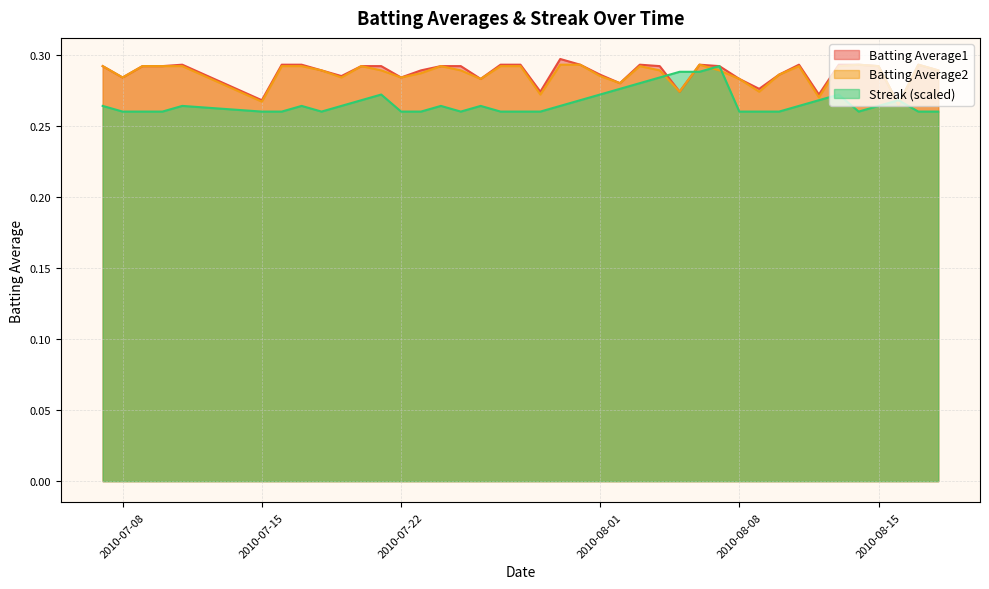

Which series has the widest spread of values?

Batting Average1